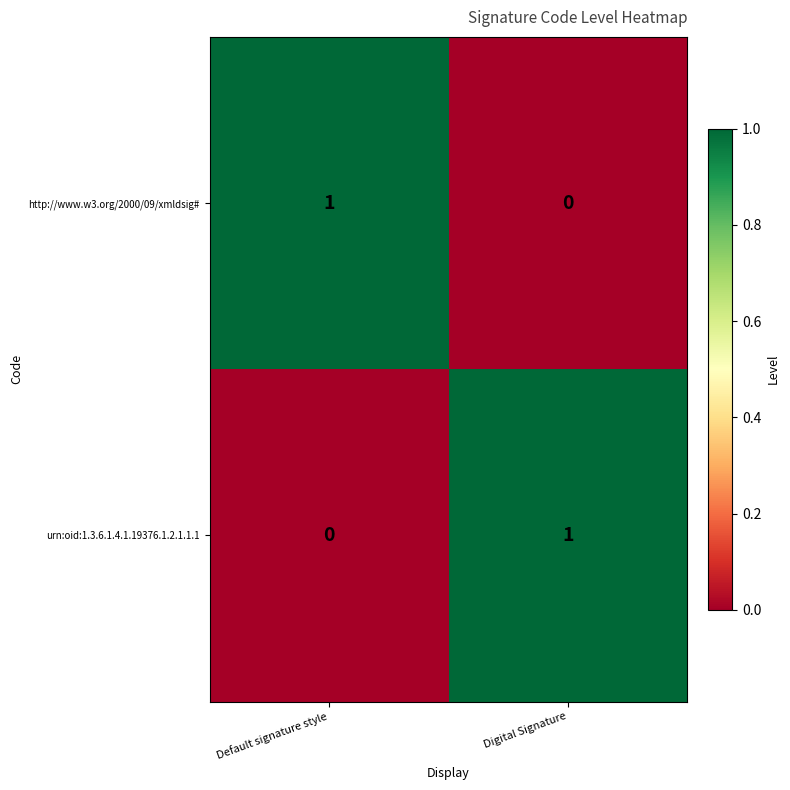

At Default signature style, list the series in order from largest to smallest.

http://www.w3.org/2000/09/xmldsig#, urn:oid:1.3.6.1.4.1.19376.1.2.1.1.1